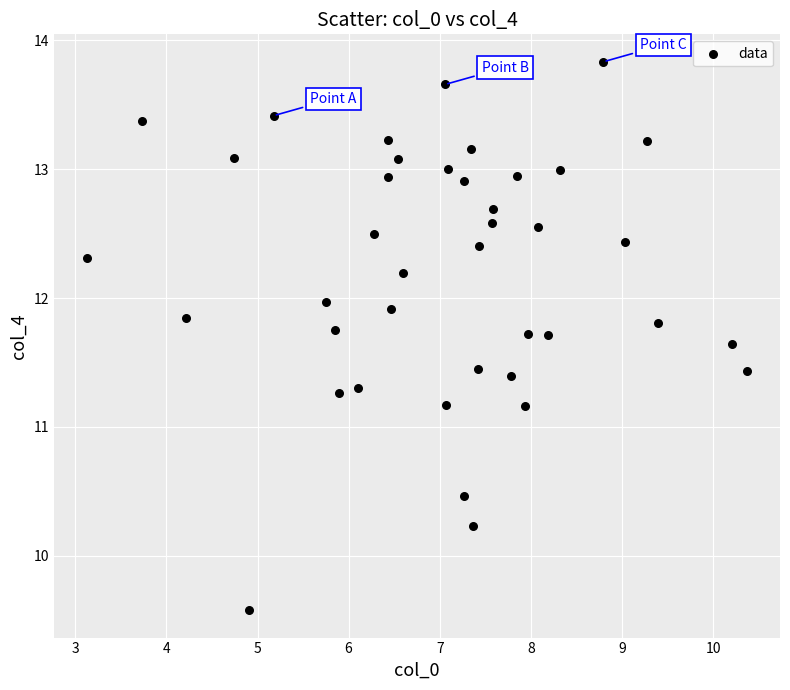

What is the range of Y values (max minus min)?

4.3